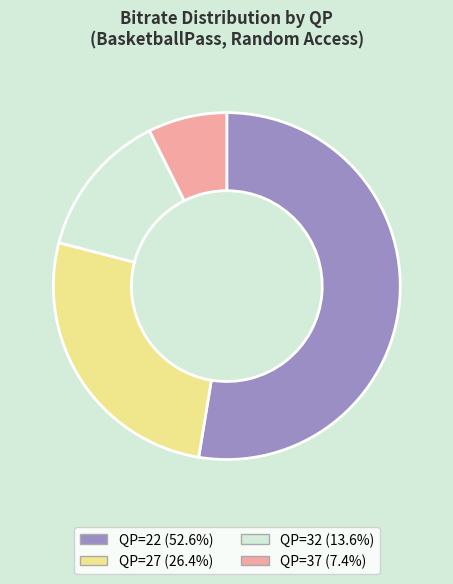

Which category has the smallest portion of the pie?

QP=37